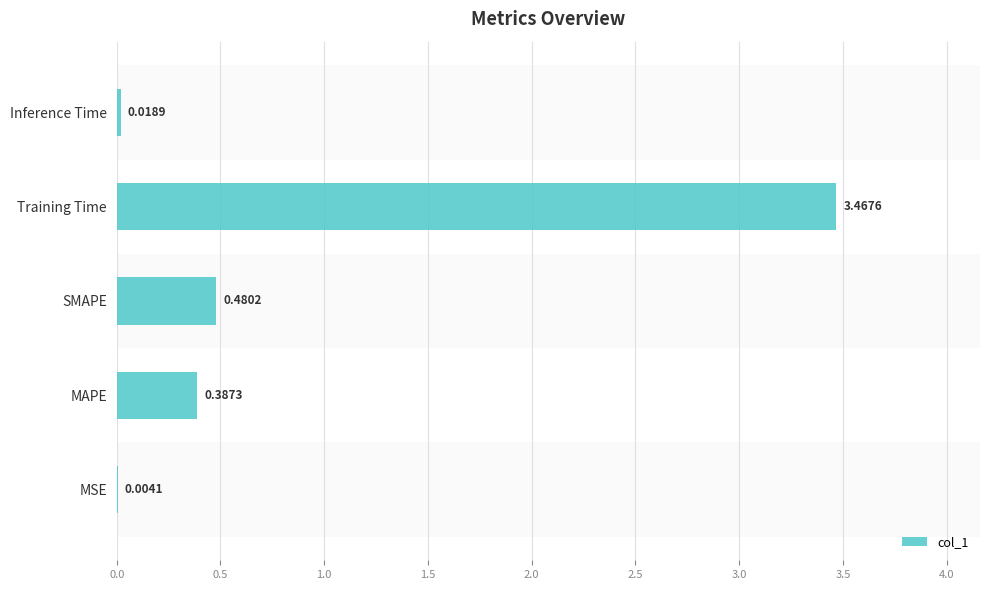

At which category does the chart reach its peak across all series?

Training Time